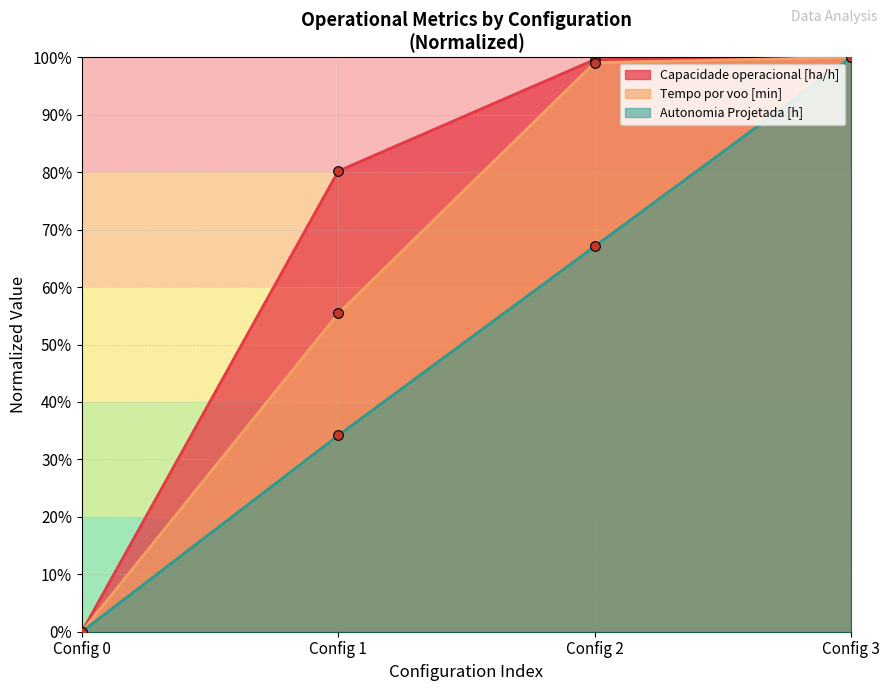

What is the average value of the Autonomia Projetada [h] series?

50.3